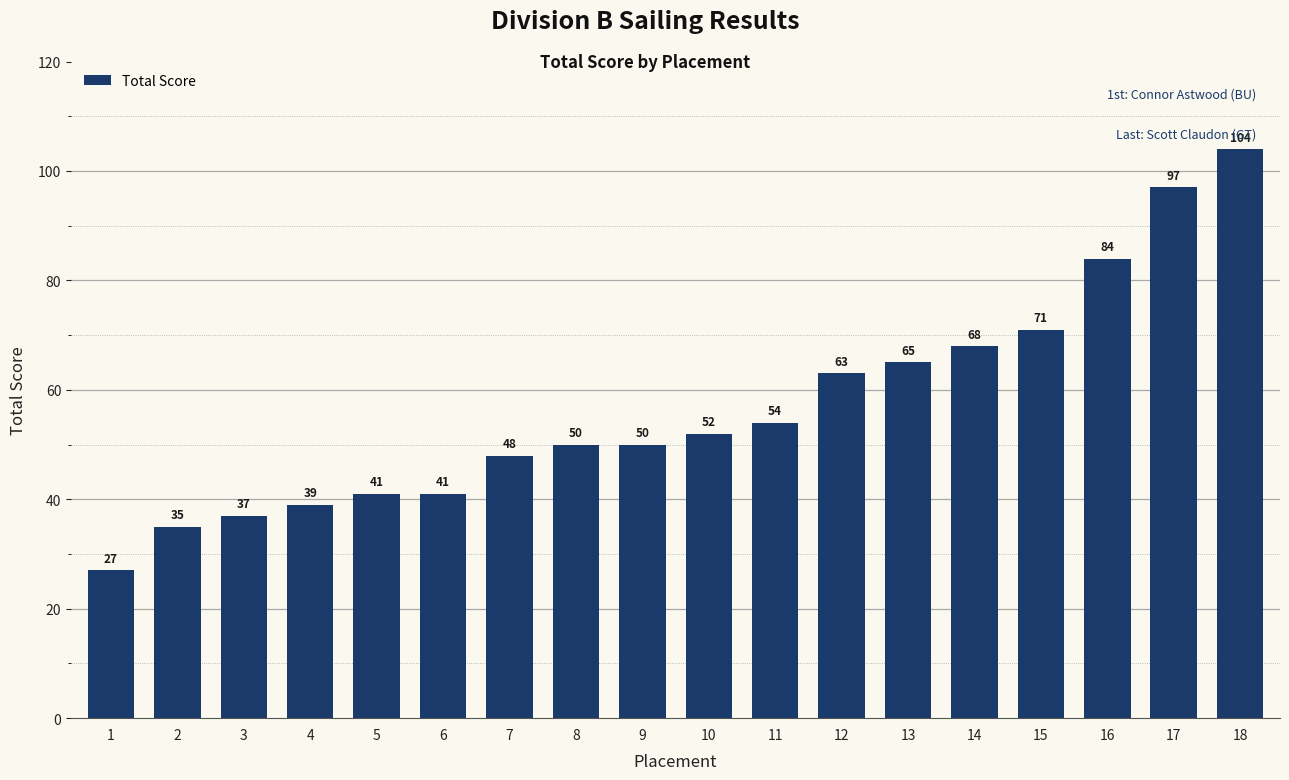

At which label is the value closest to 65?

13